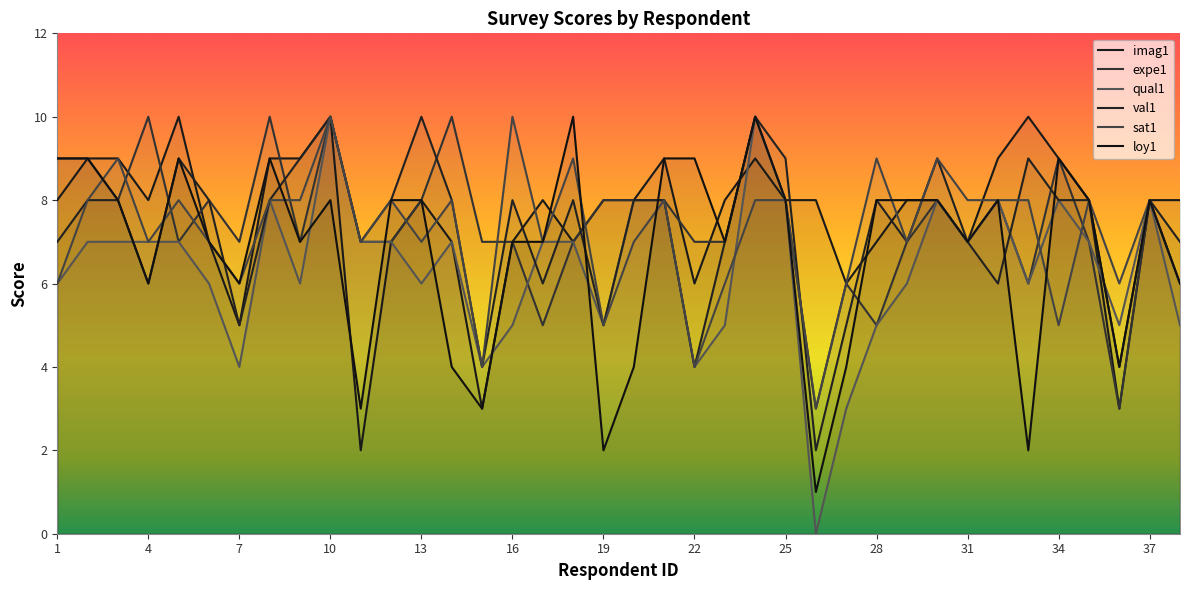

The expe1 series shows 3 at 35. True or false?

True